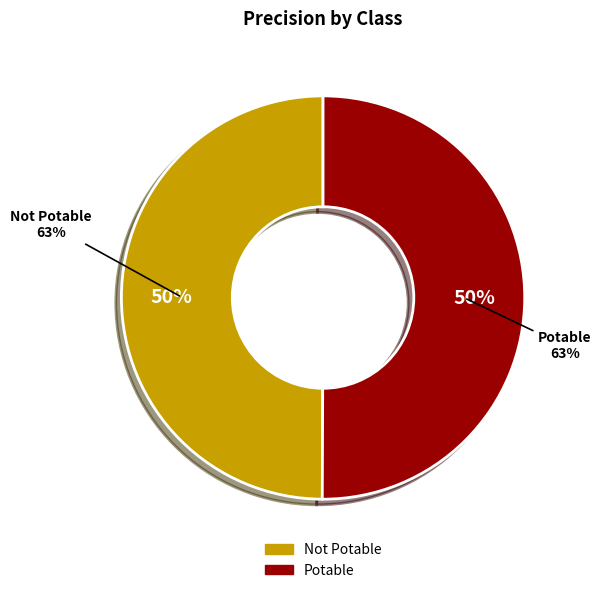

How much of the chart is everything except Potable?

49.9%